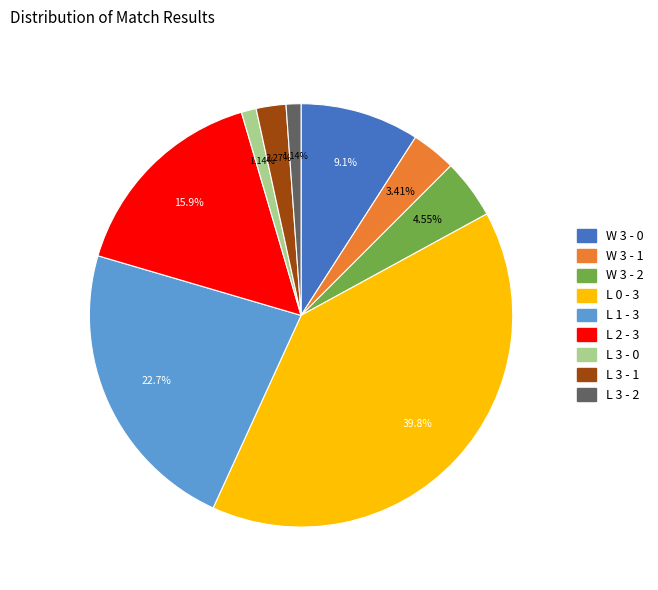

Which category has the biggest portion of the pie?

L 0 - 3